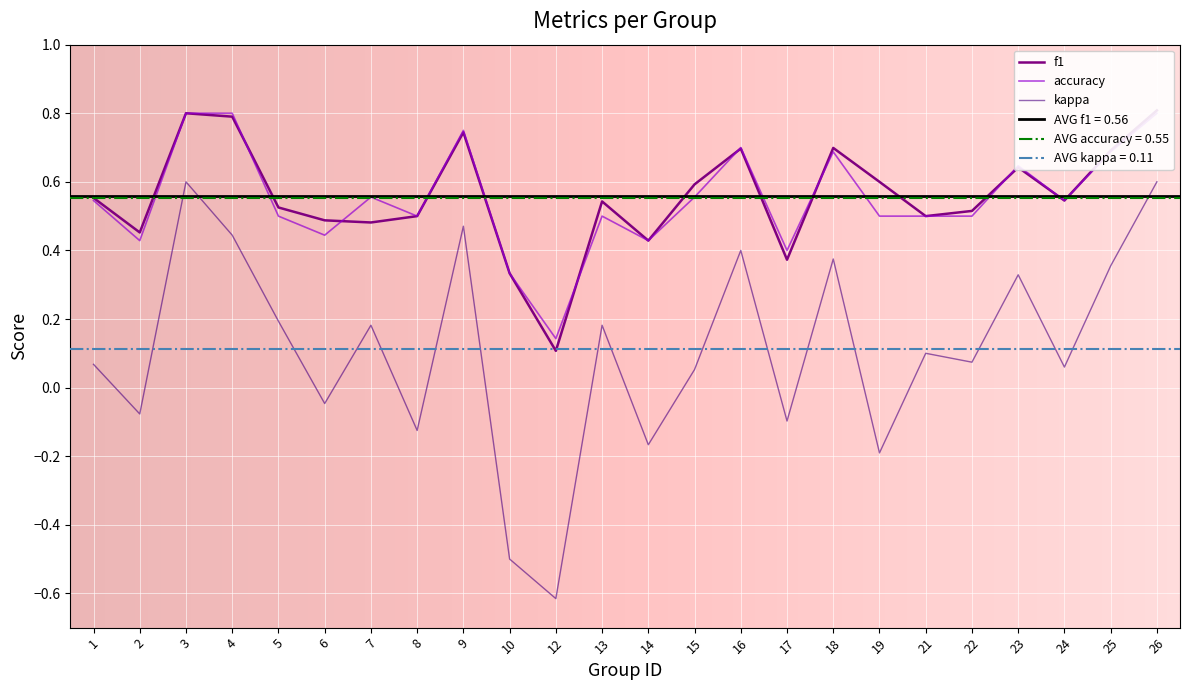

What is the spread (max minus min) of values at 1?

0.5